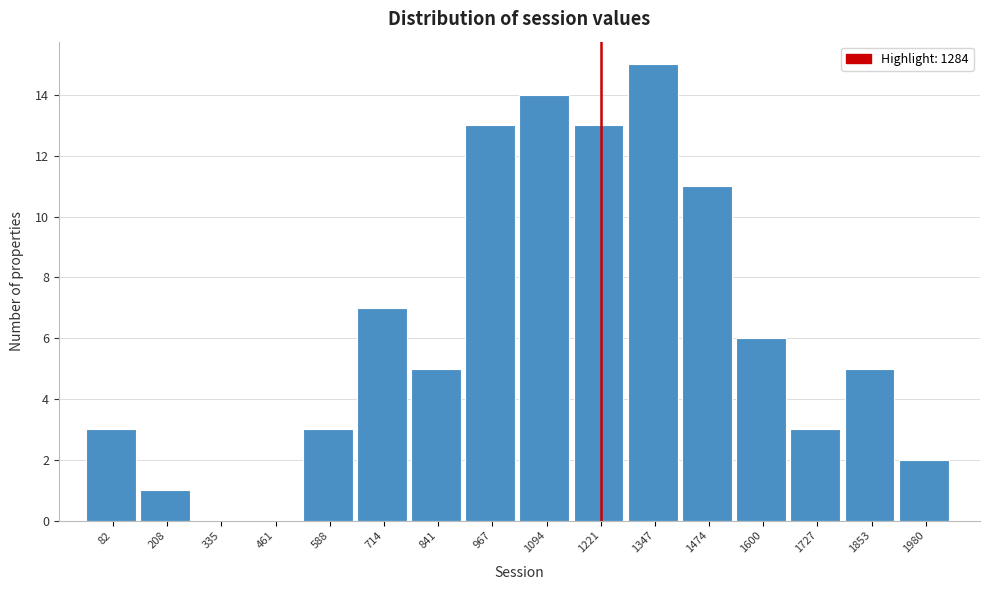

Reading right to left, extract all data points from this chart.

1980=2	1853=5	1727=3	1600=6	1474=11	1347=15	1221=13	1094=14	967=13	841=5	714=7	588=3	461=0	335=0	208=1	82=3